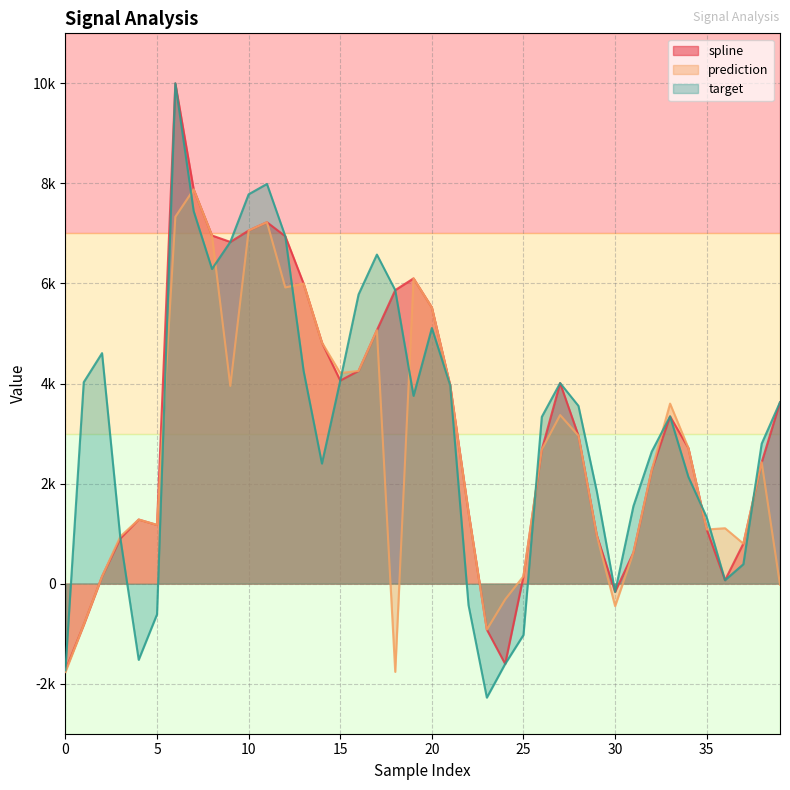

What is the difference between the maximum and minimum values in the prediction series?

9647.0